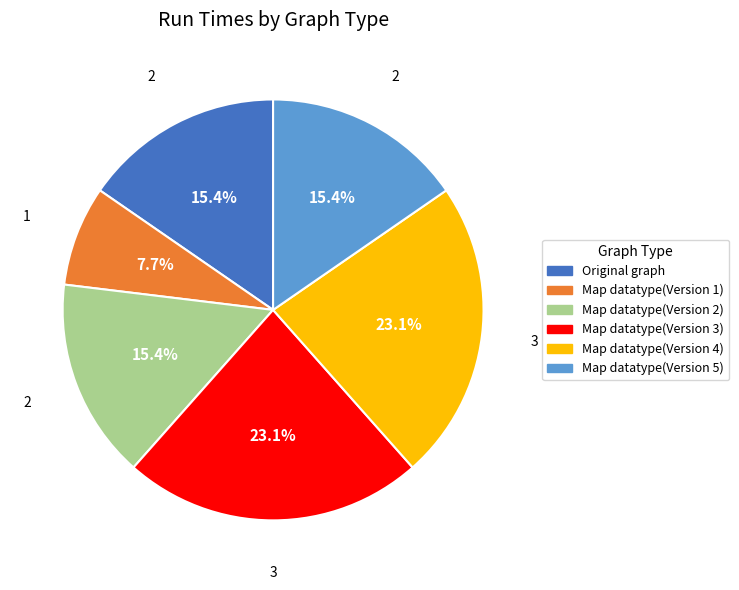

What percentage is NOT represented by Original graph?

84.6%